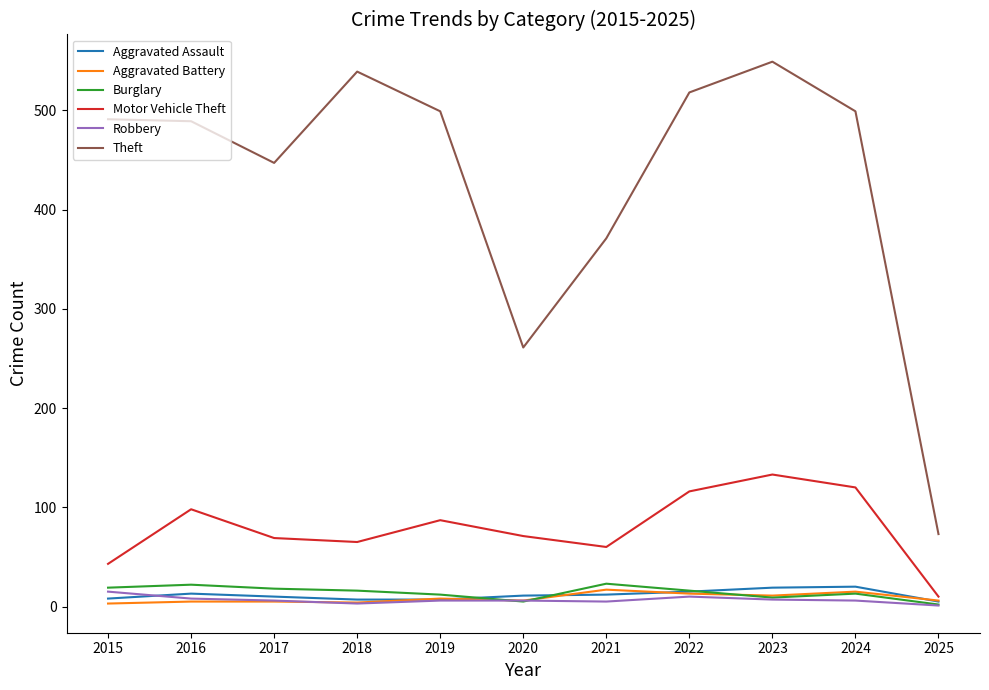

What is the spread (max minus min) of values at 2017?

442